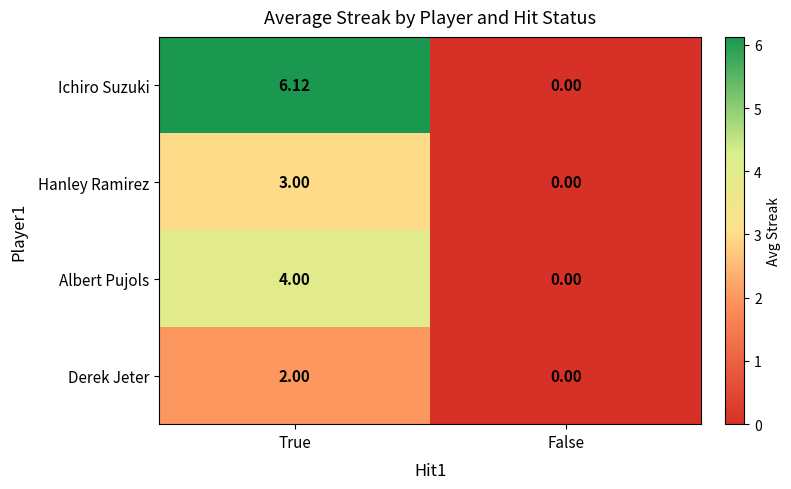

Which series has the largest total across all categories?

Ichiro Suzuki